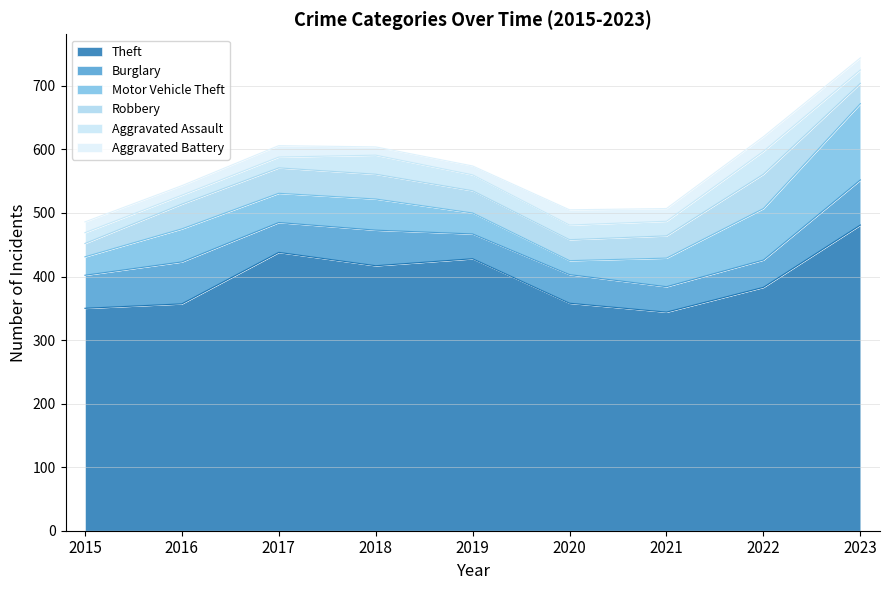

Where does the Motor Vehicle Theft series first go above 46?

2016